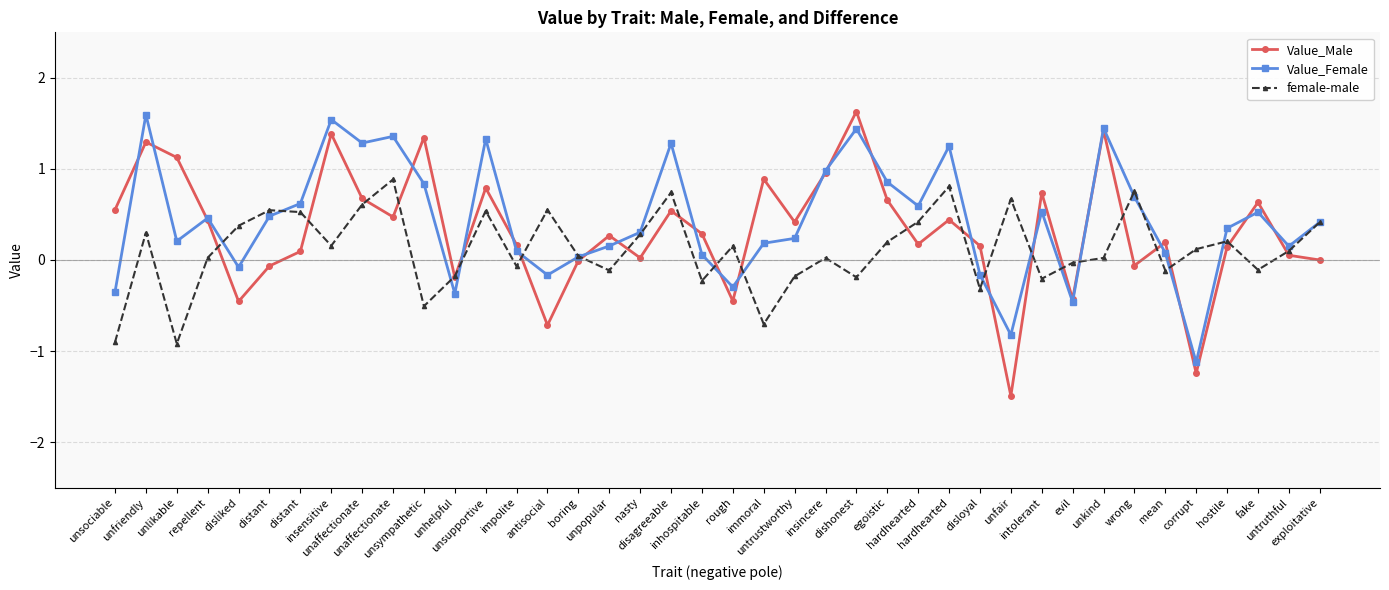

Rank the series at unsympathetic from highest to lowest value.

Value_Male, Value_Female, female-male